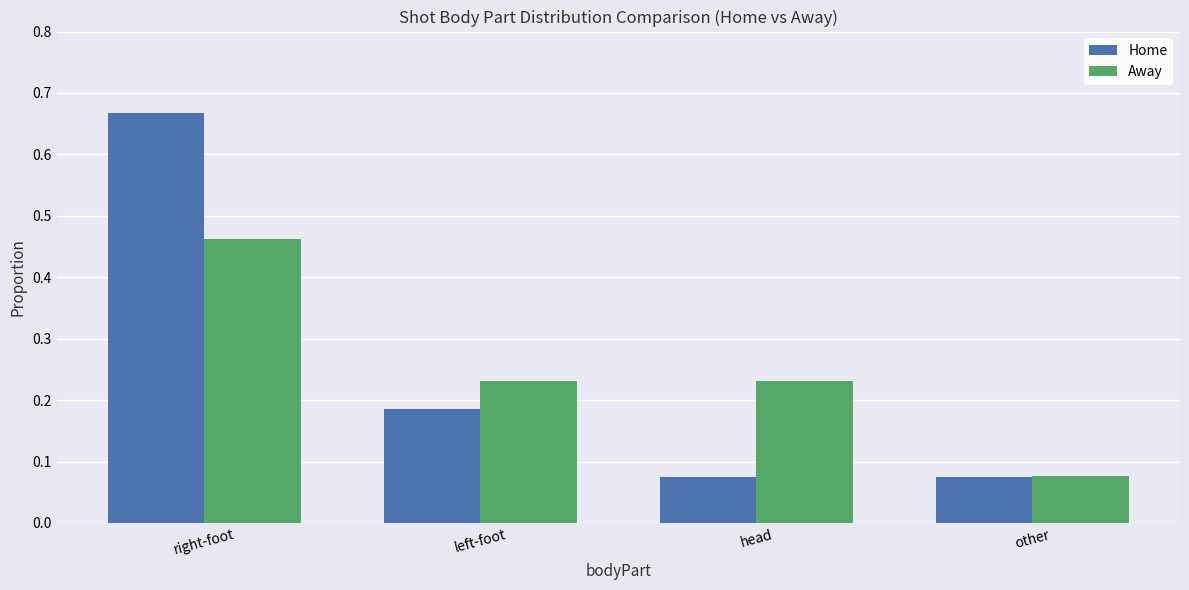

What is the label of the 2nd bar from the left?

left-foot